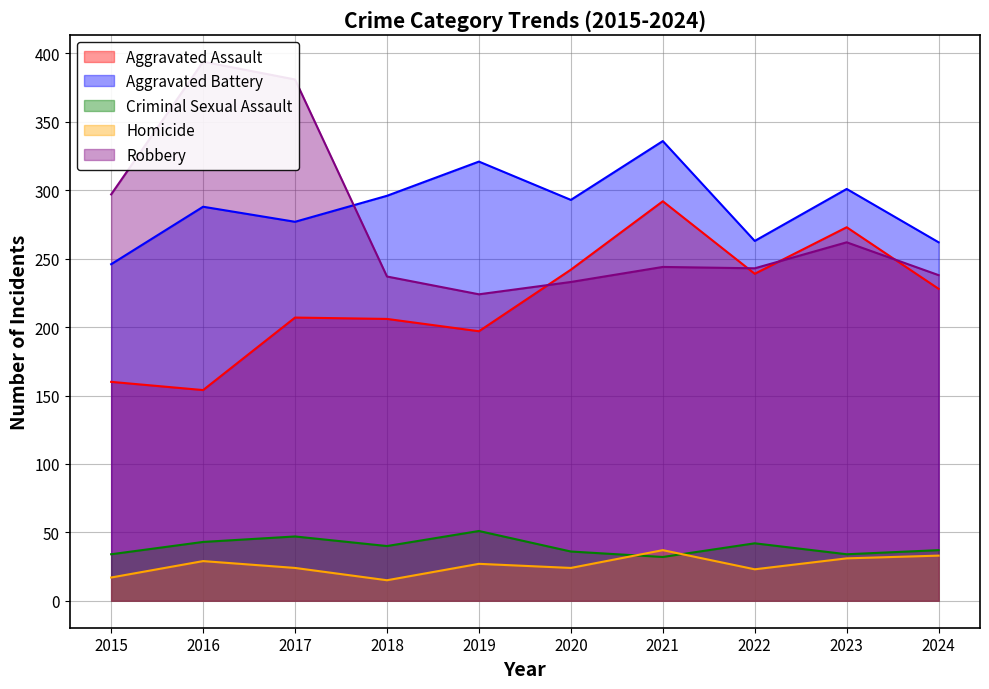

What is the difference between the Homicide values at 2021 and 2019?

10